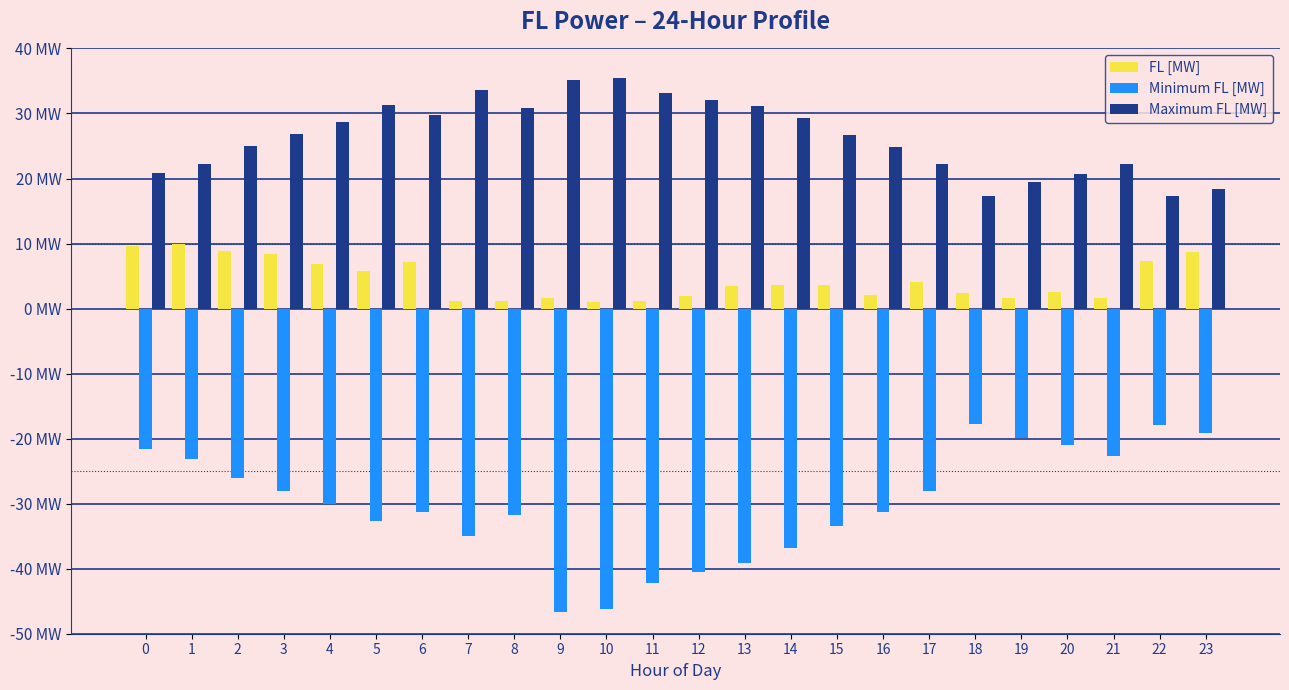

Reading left to right, list all the values displayed in this chart.

FL [MW]: 9.6	9.9	8.9	8.4	6.9	5.8	7.1	1.2	1.1	1.6	0.9	1.2	1.9	3.4	3.7	3.6	2.0	4.1	2.4	1.7	2.6	1.6	7.3	8.8
Minimum FL [MW]: -21.6	-23.1	-26.0	-28.0	-30.0	-32.7	-31.2	-35.0	-31.8	-46.7	-46.2	-42.2	-40.5	-39.1	-36.8	-33.5	-31.3	-28.0	-17.8	-19.9	-21.1	-22.6	-18.0	-19.1
Maximum FL [MW]: 20.8	22.3	25.0	26.9	28.6	31.2	29.8	33.6	30.8	35.1	35.4	33.2	32.0	31.2	29.2	26.6	24.8	22.2	17.4	19.4	20.6	22.2	17.3	18.4